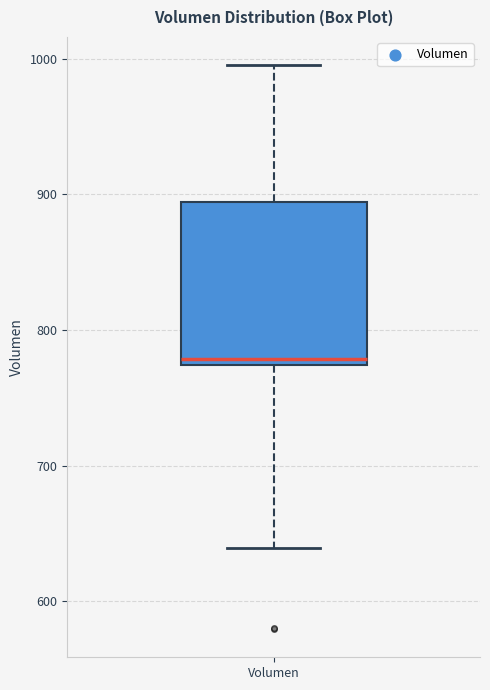

Read this box plot against the y-axis: the position of the median line, the range covered by the box, and the ends of both whiskers. The values are not printed on the chart, so give them approximately, as read against the axis.

median 780, box 770 to 890, whiskers 640 to 1000